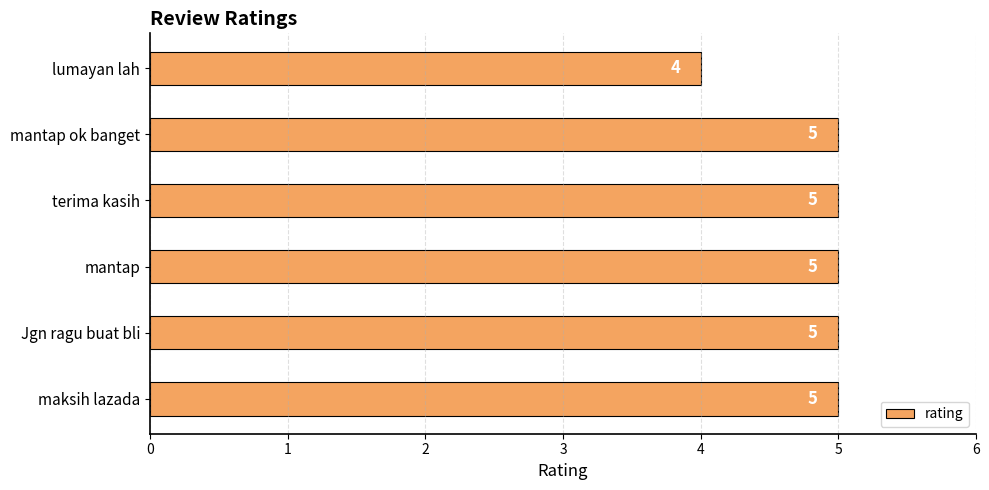

Reading top to bottom, transcribe all the data shown in this chart.

lumayan lah=4	mantap ok banget=5	terima kasih=5	mantap=5	Jgn ragu buat bli=5	maksih lazada=5